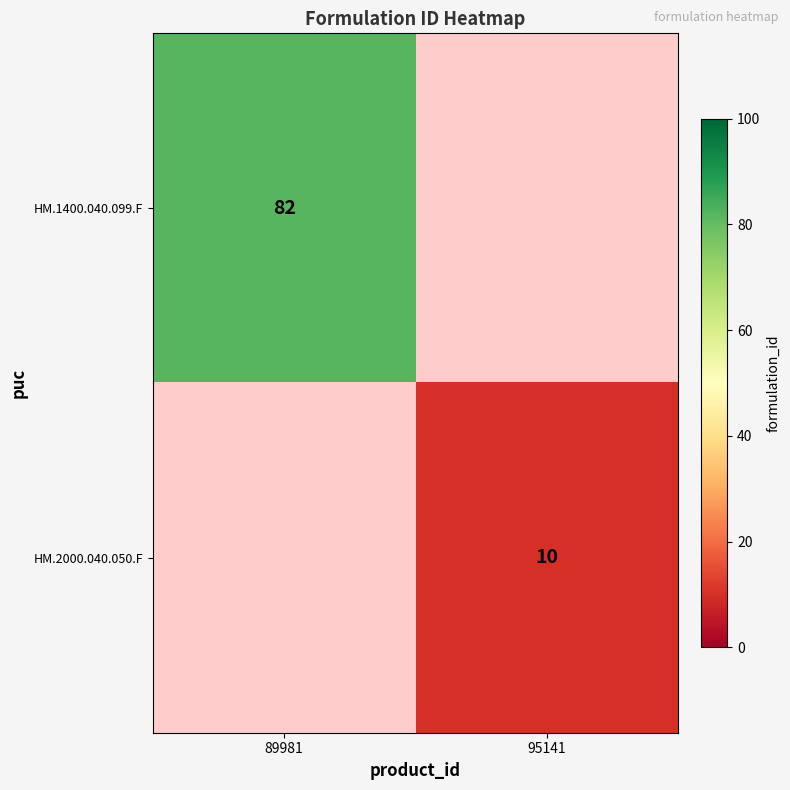

The HM.2000.040.050.F series shows 17.0 at 95141. True or false?

False